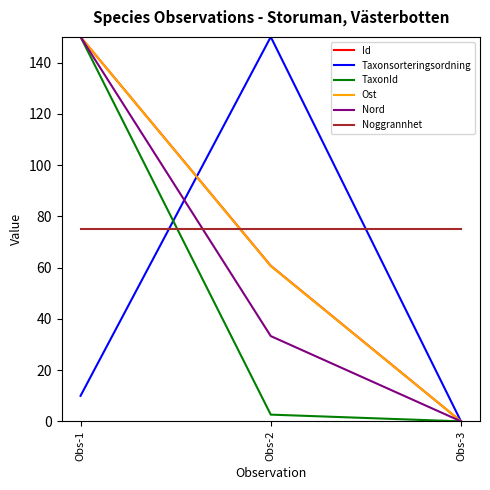

List the labels in order of Nord value, smallest first.

Obs-3, Obs-2, Obs-1